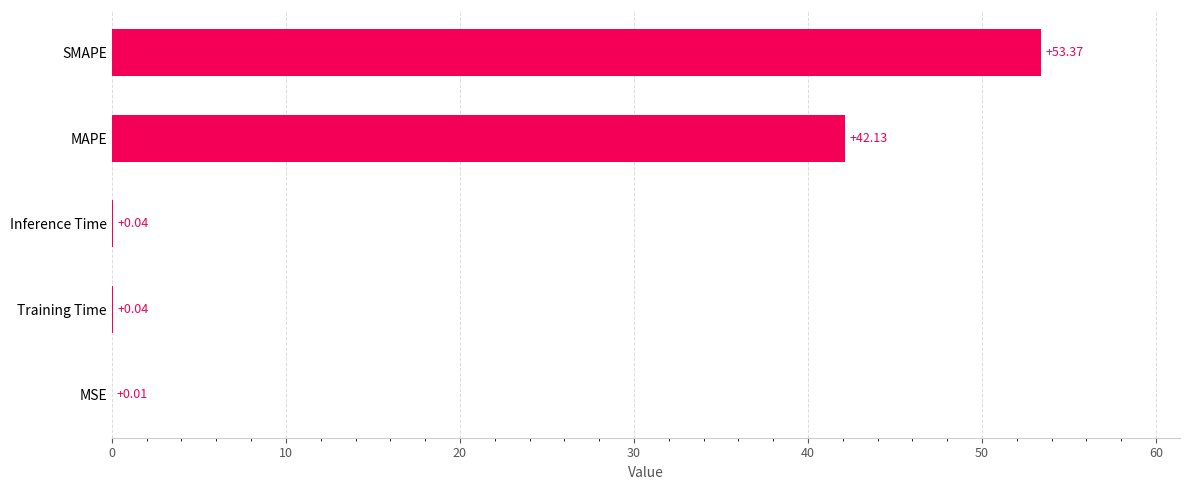

What is the greatest value displayed?

53.4